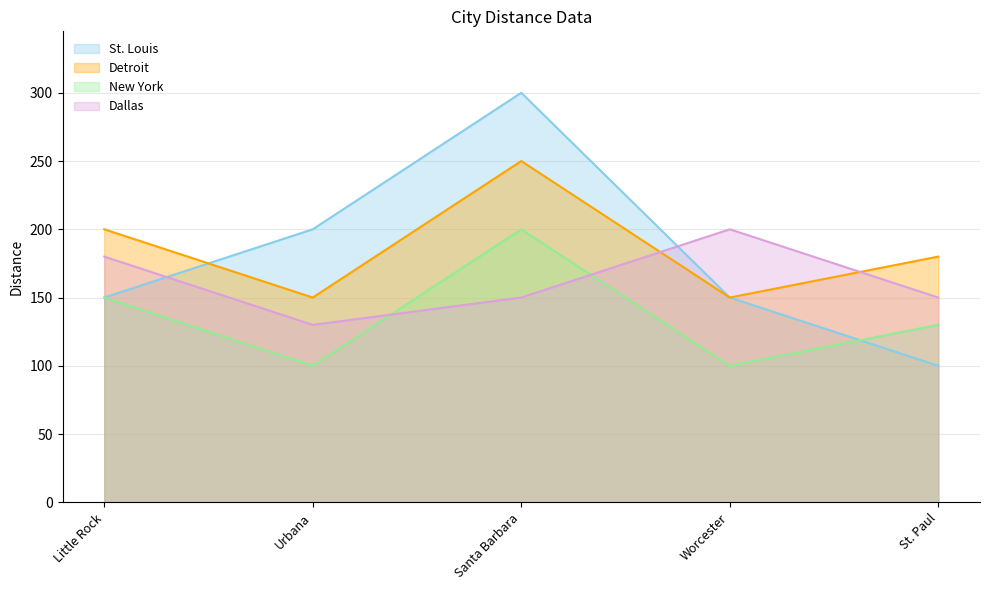

Which category has the lowest value in the St. Louis series?

St. Paul